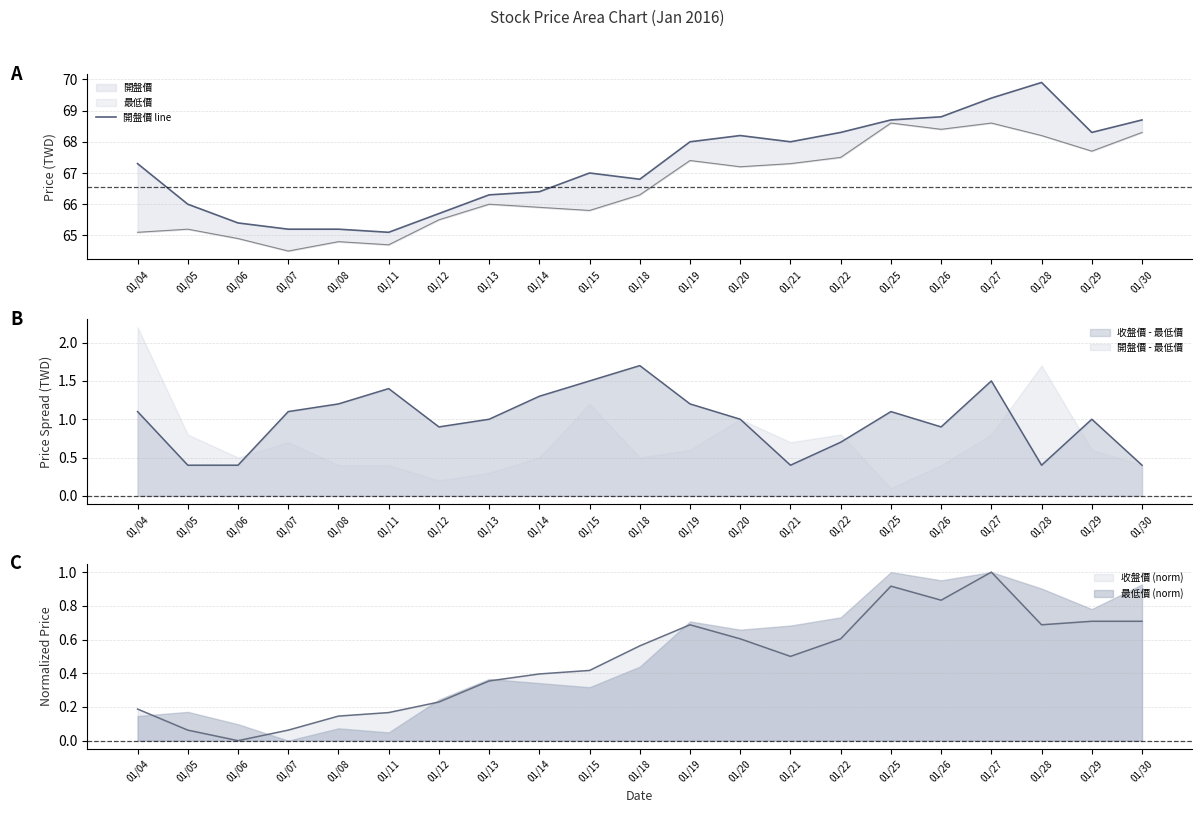

Approximately how many times larger is the value at 01/19 compared to 01/25?

1.0